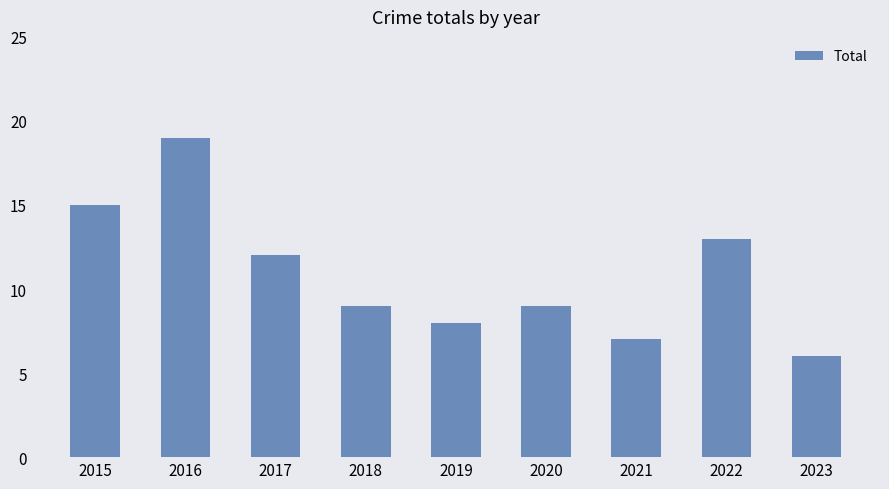

Is it true that the value at 2019 is 8?

True